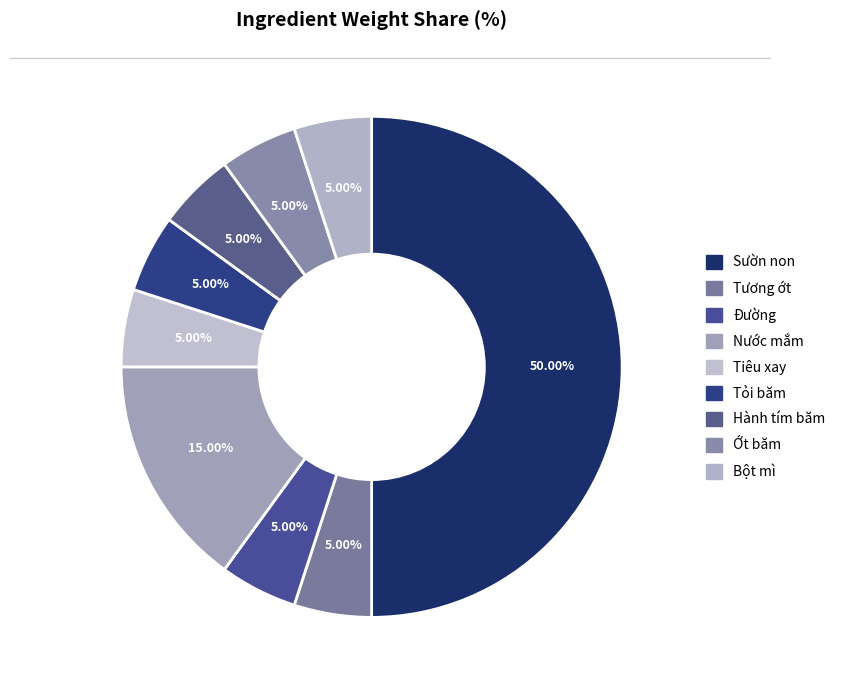

To the nearest percent, what portion does Đường represent?

5%